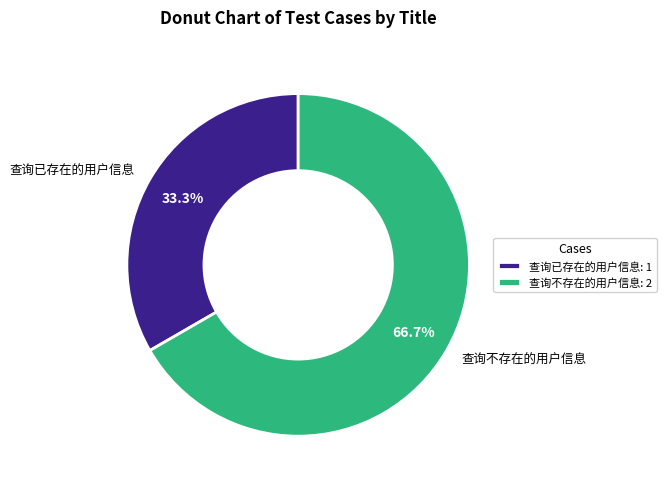

How many segments does this pie chart have?

2